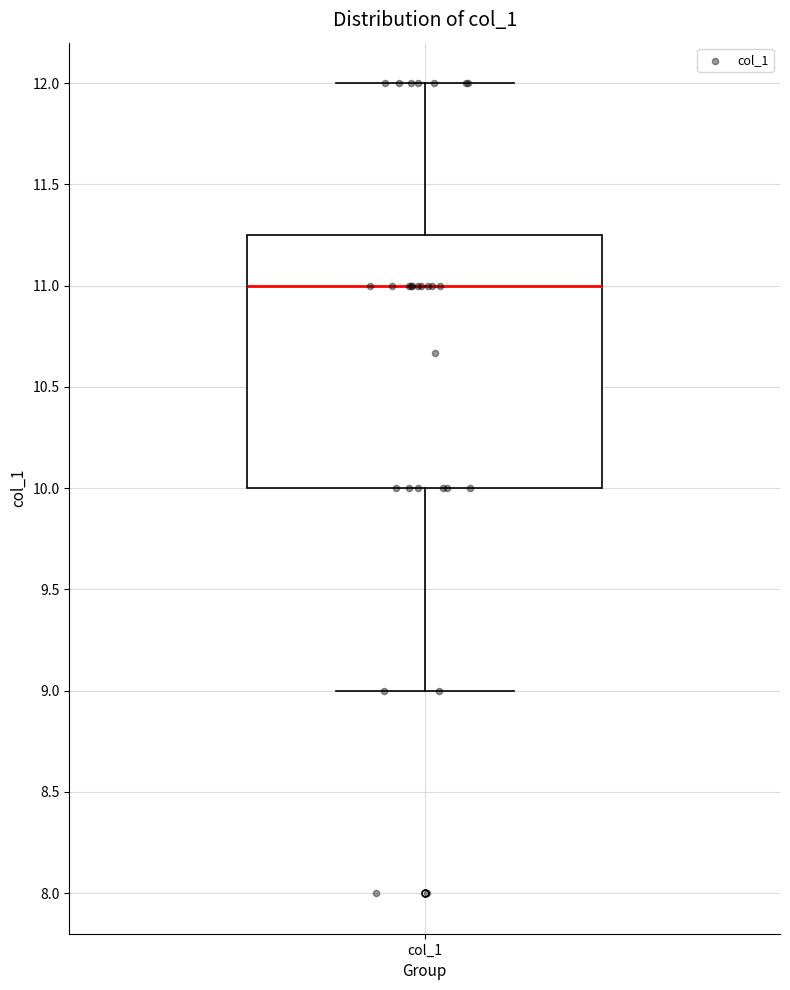

Read this box plot against the y-axis: the position of the median line, the range covered by the box, and the ends of both whiskers. The values are not printed on the chart, so give them approximately, as read against the axis.

median 11.00, box 10.00 to 11.25, whiskers 9.00 to 12.00